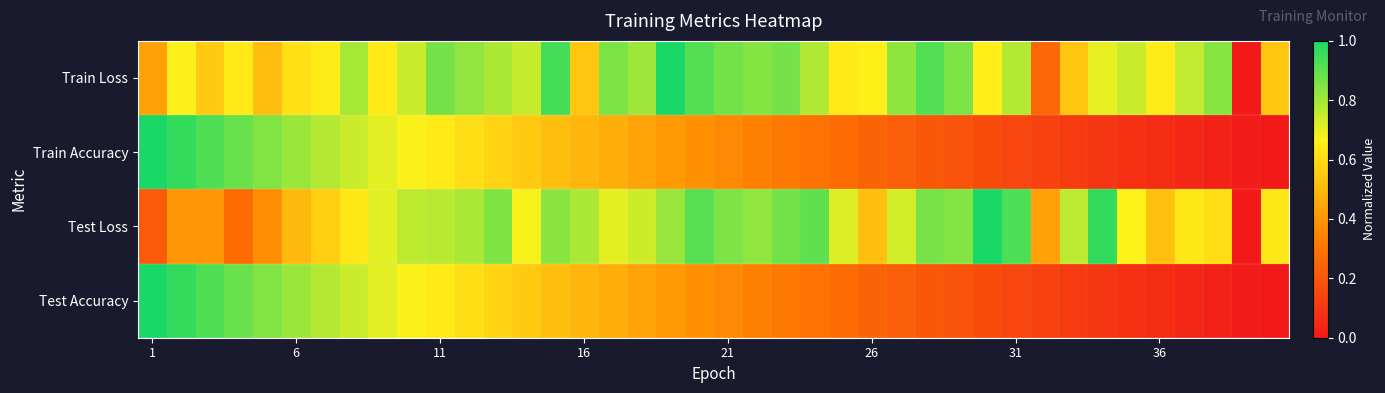

How many categories are shown in the chart?

40